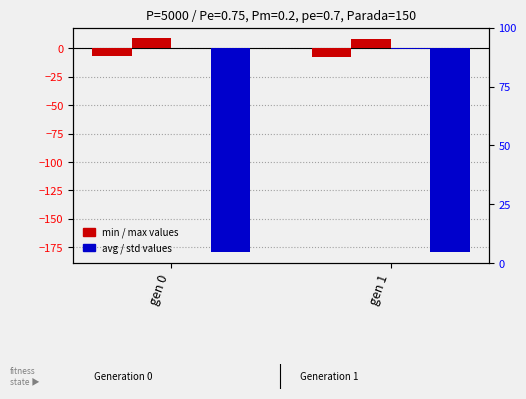

What is the sum of all min values?

-14.2